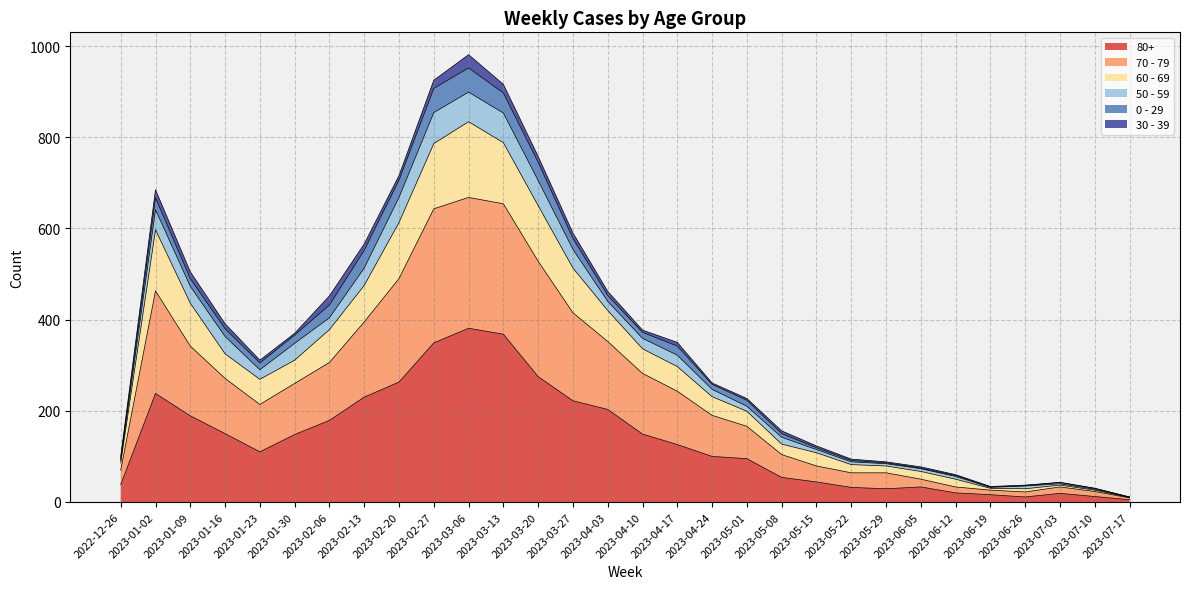

The value of 80+ at 2023-02-13 is 230. True or false?

True